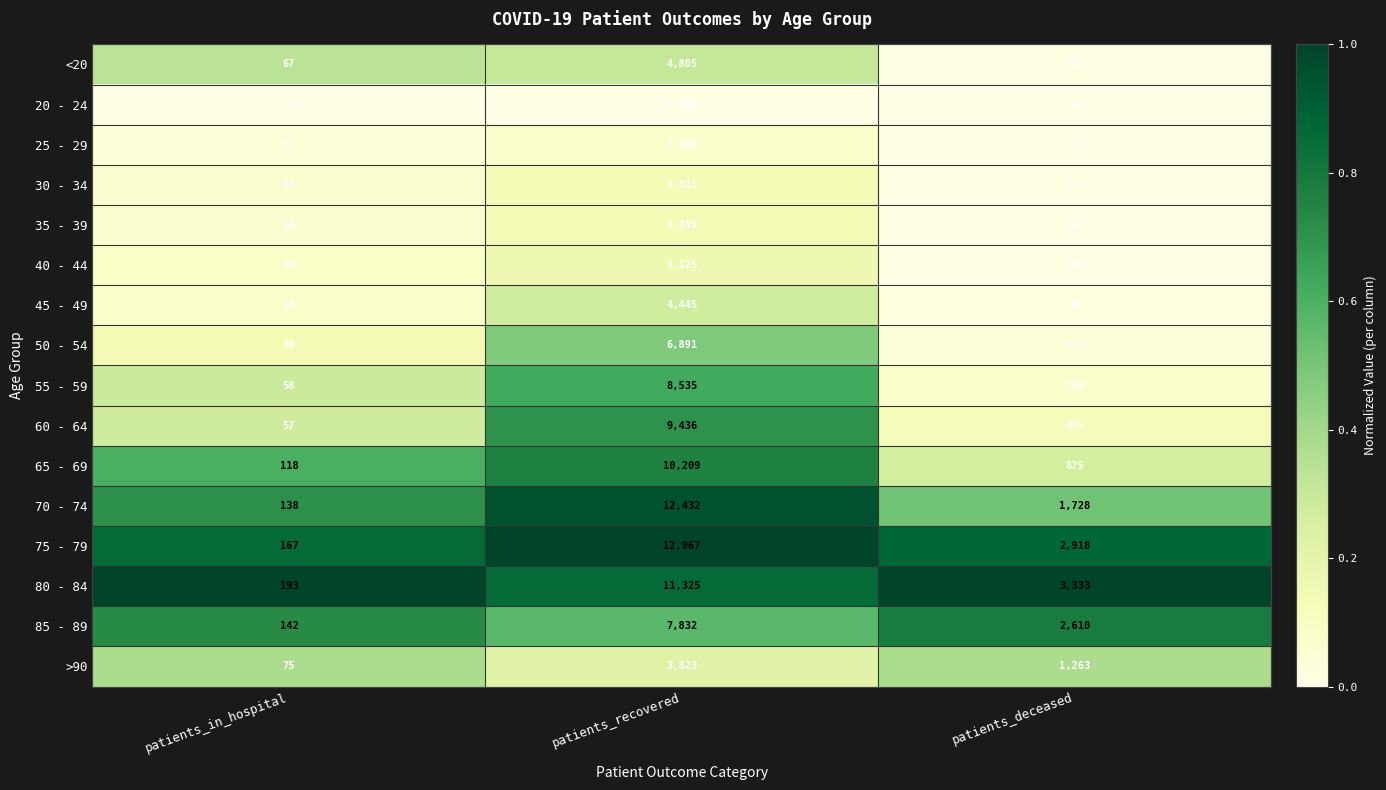

True or false: 40 - 44 has a value of 20 at patients_in_hospital.

True